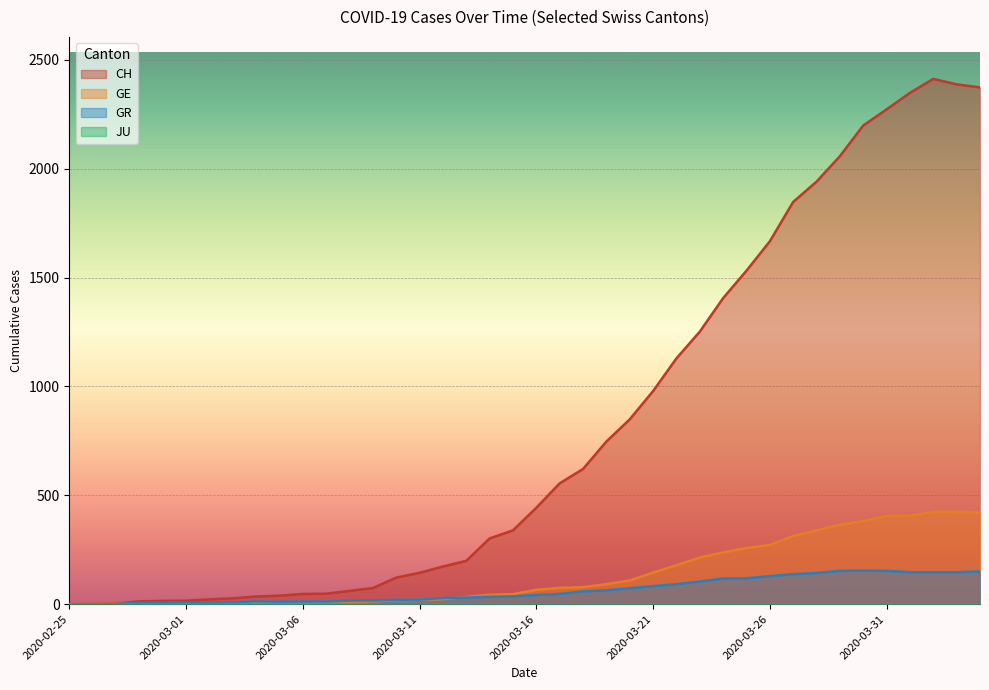

At which label is GR closest to 77?

2020-03-20